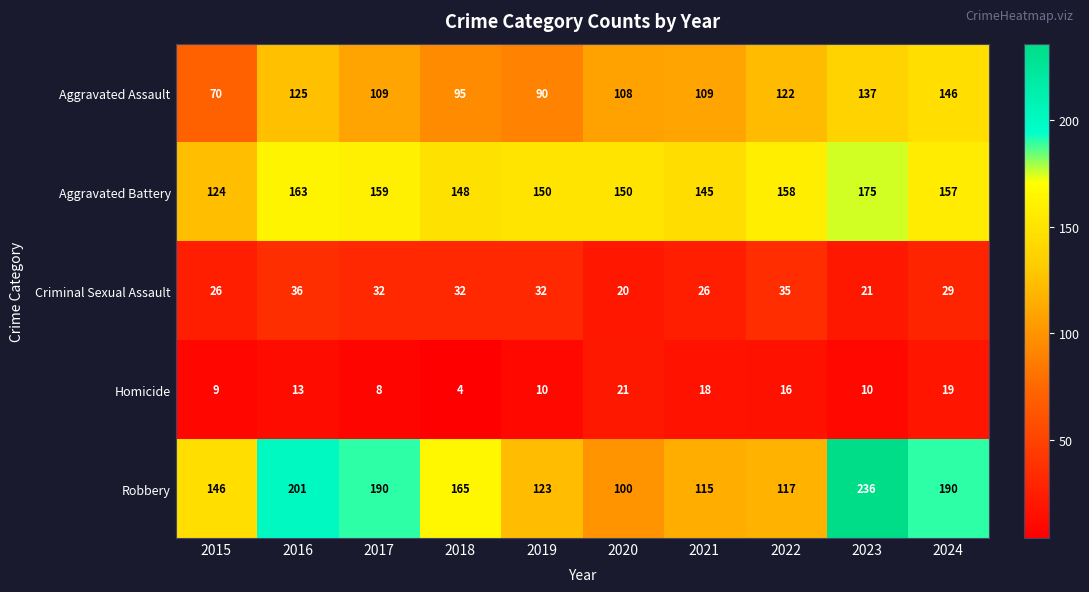

What is the sum of all Aggravated Assault values?

1111